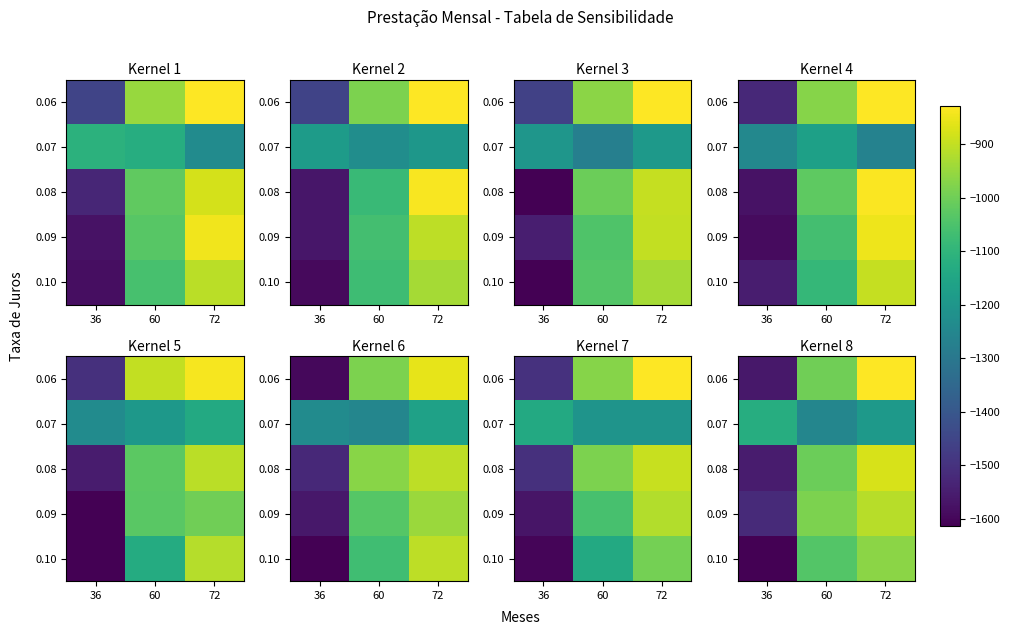

What is the approximate value of 0.08 at 36?

-1553.5